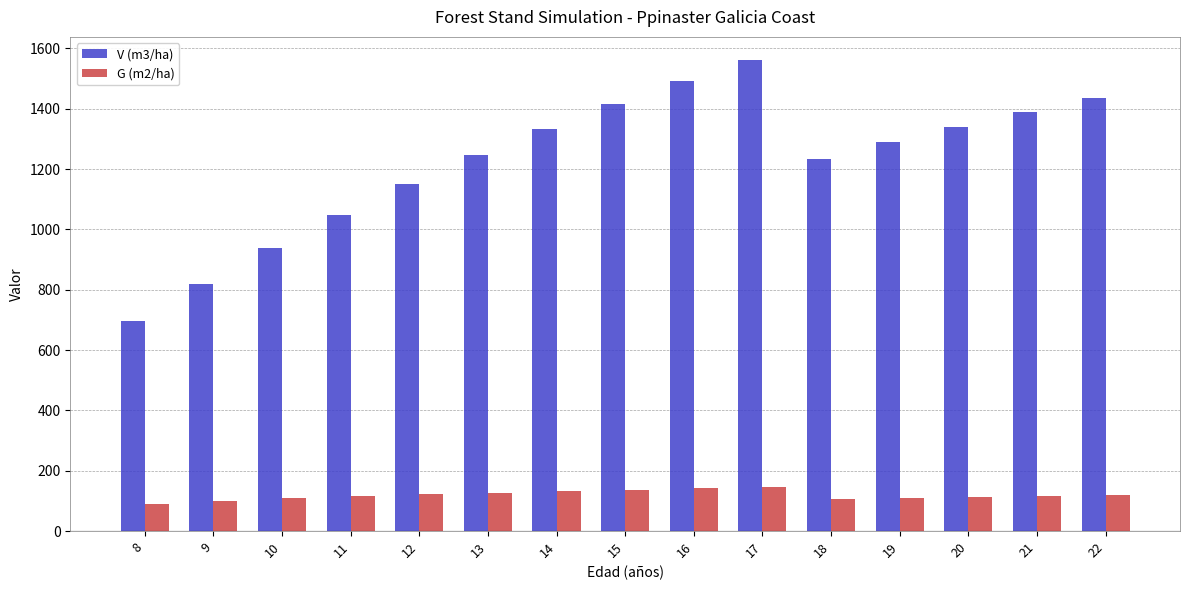

Is the value of V (m3/ha) at 18 greater than the value of G (m2/ha) at 11?

Yes